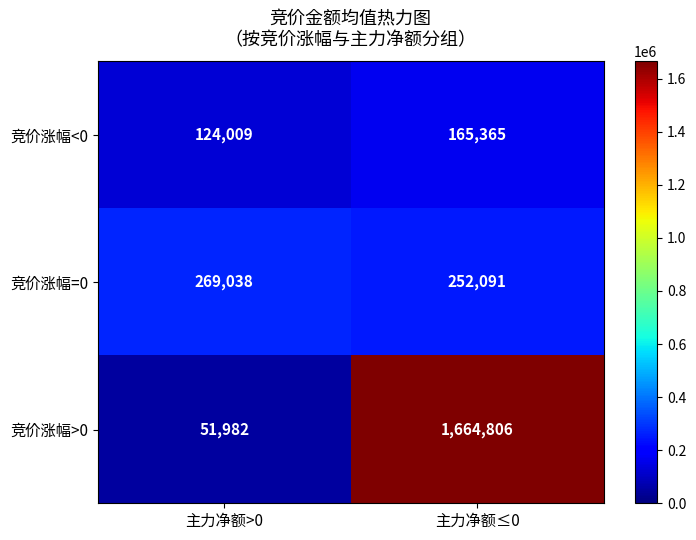

Which series changed the most between 主力净额>0 and 主力净额≤0?

竞价涨幅>0